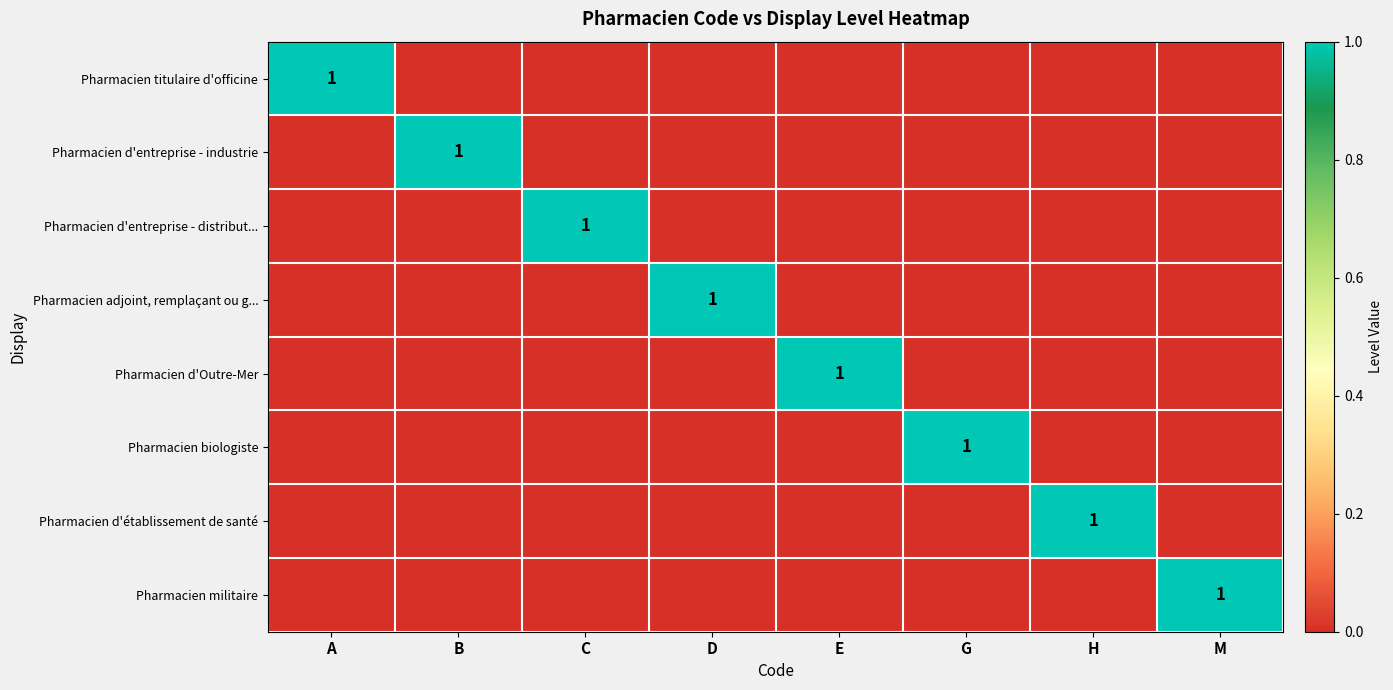

Which has a higher value, G or M?

G